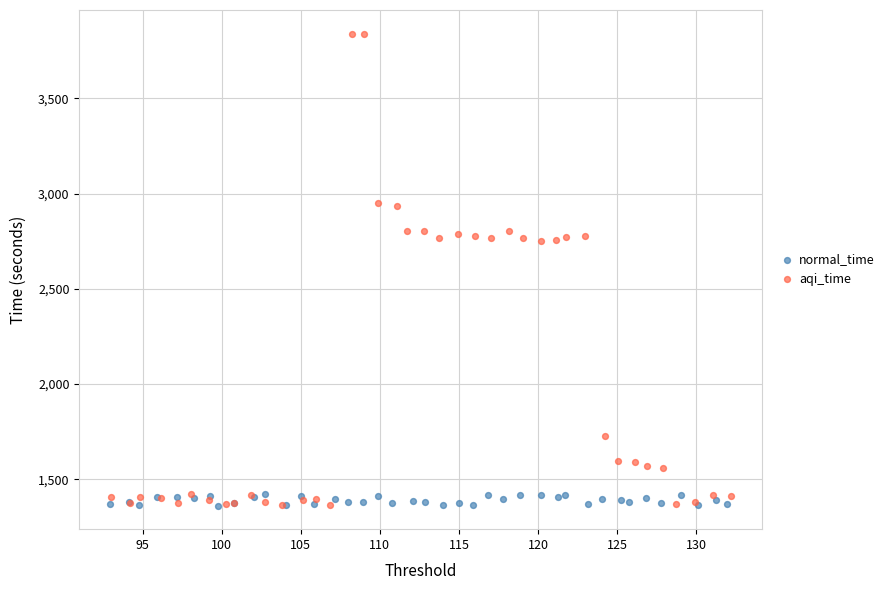

Which series reaches the maximum Y coordinate?

aqi_time